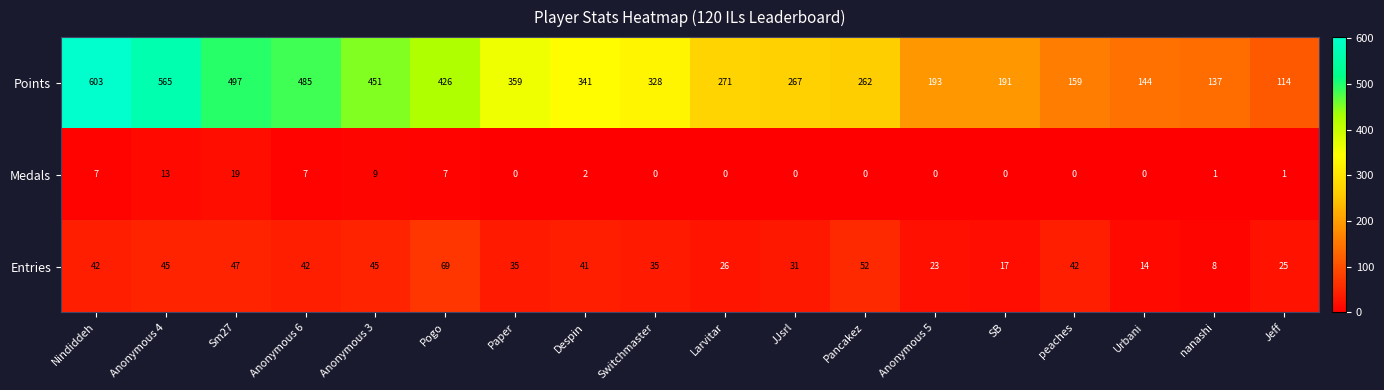

List the series in order of their peak value, highest first.

Points, Entries, Medals